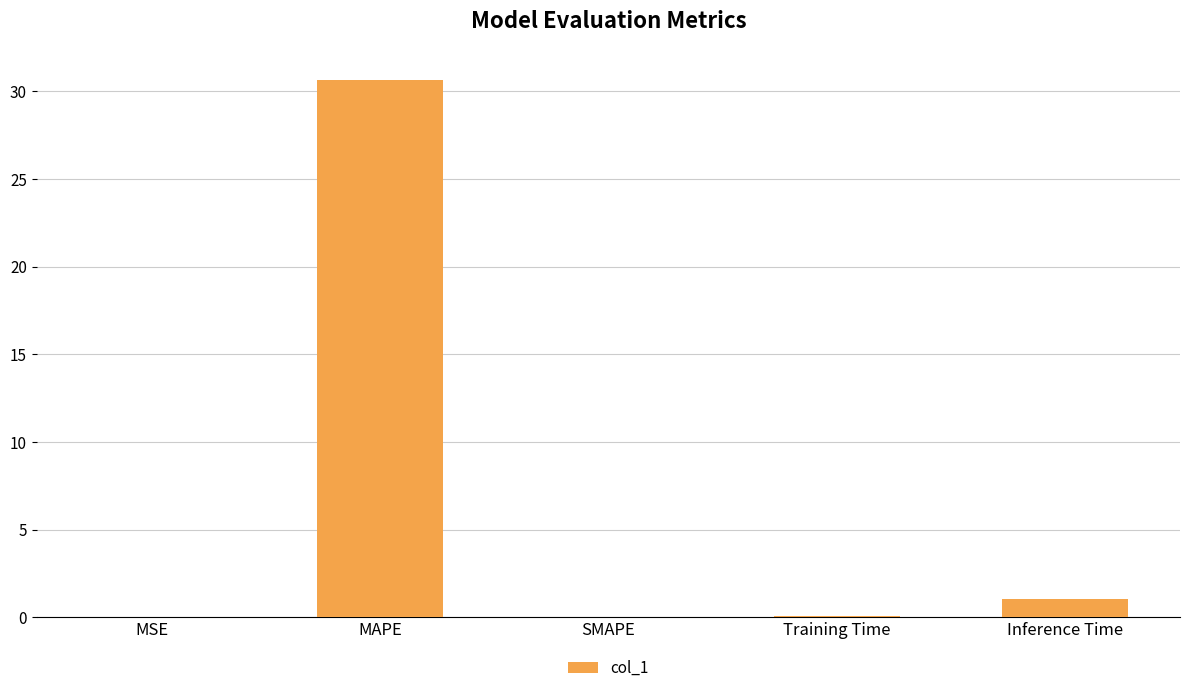

Approximately how many times larger is the value at Training Time compared to Inference Time?

0.1